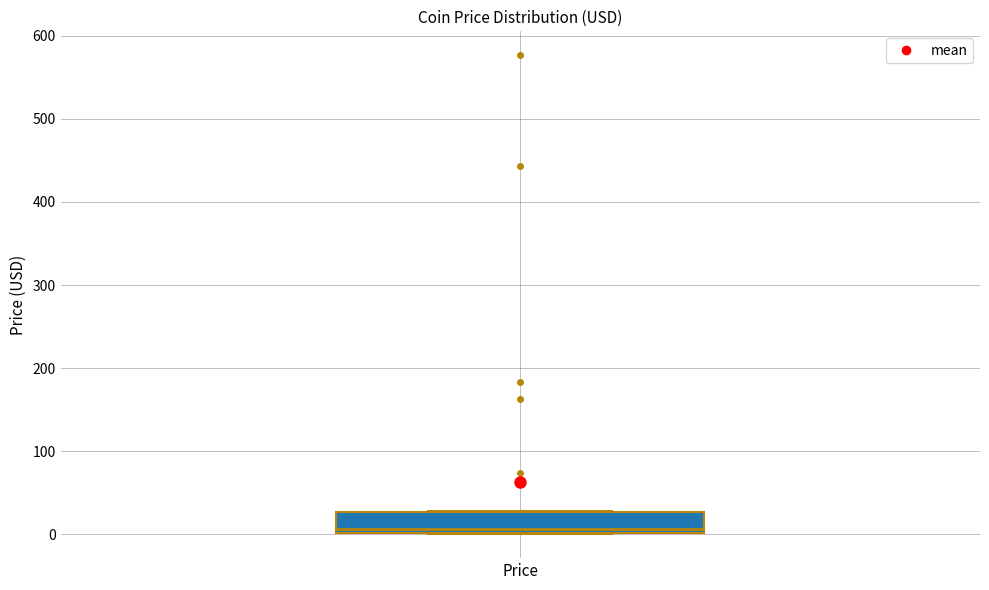

Transcribe this box plot: give where the median line is, the range the box spans, and where the two whiskers end, as read against the y-axis. The values are not printed on the chart, so give them approximately, as read against the axis.

median 10, box 0 to 30, whiskers 0 to 30